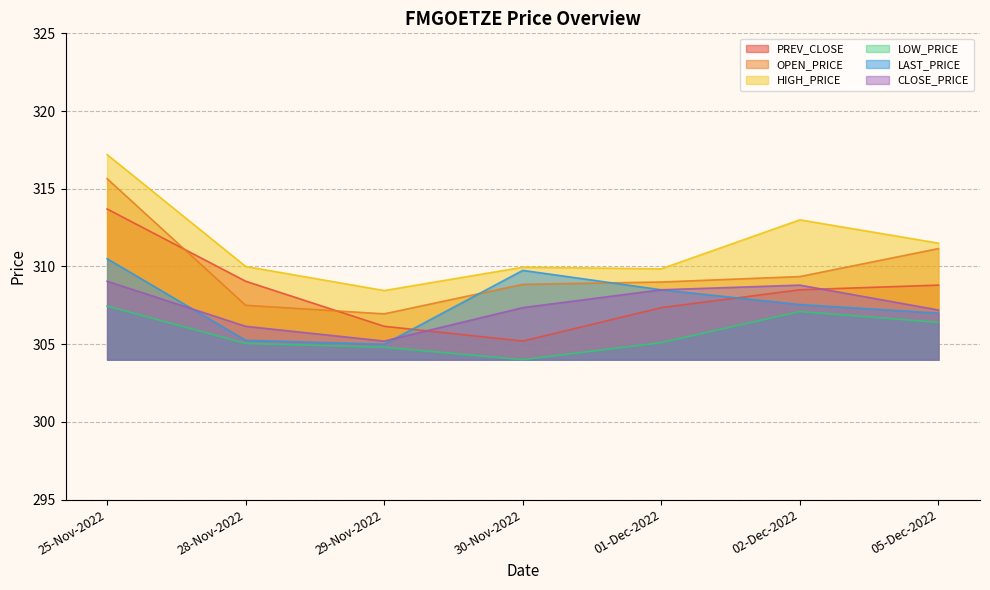

Is it true that CLOSE_PRICE equals 309.1 at 25-Nov-2022?

True